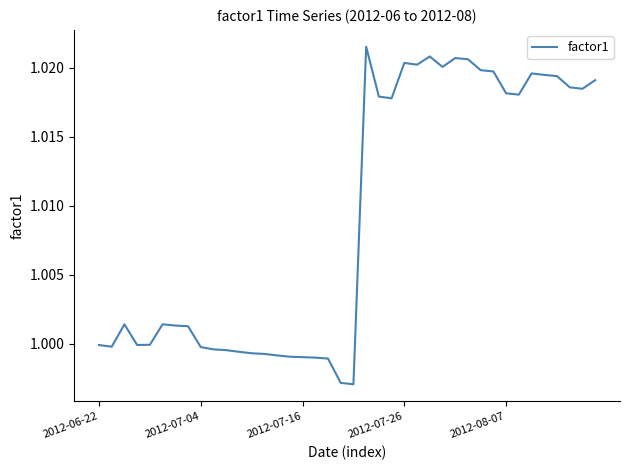

How many lines are shown in the chart?

1